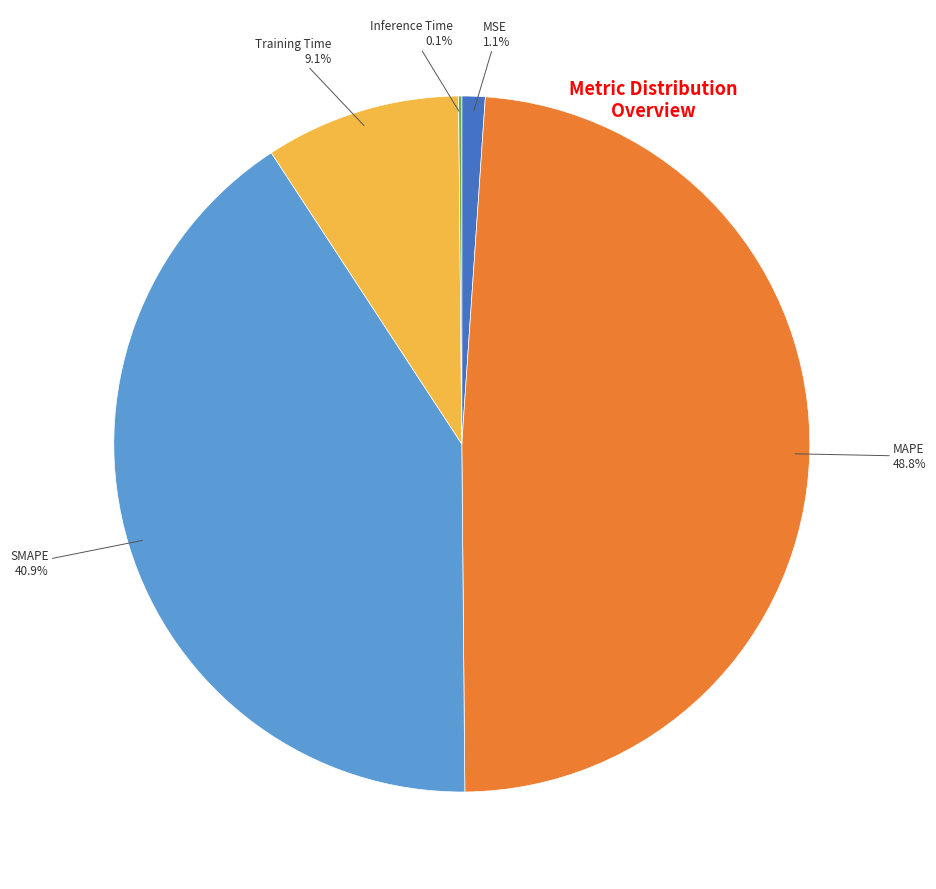

Is there a majority slice in this chart?

No